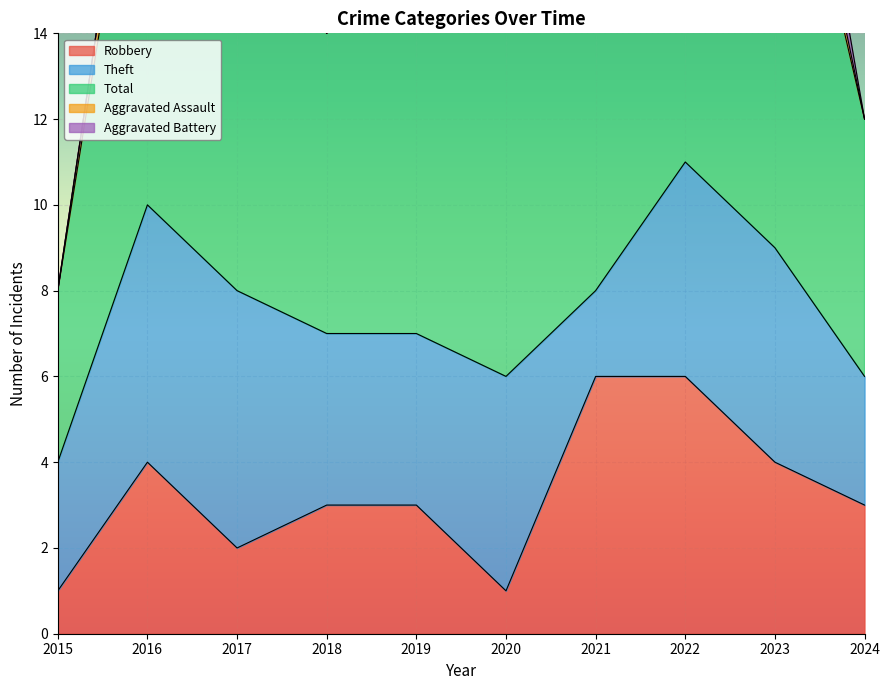

Is the value of Total at 2015 greater than the value of Robbery at 2020?

Yes